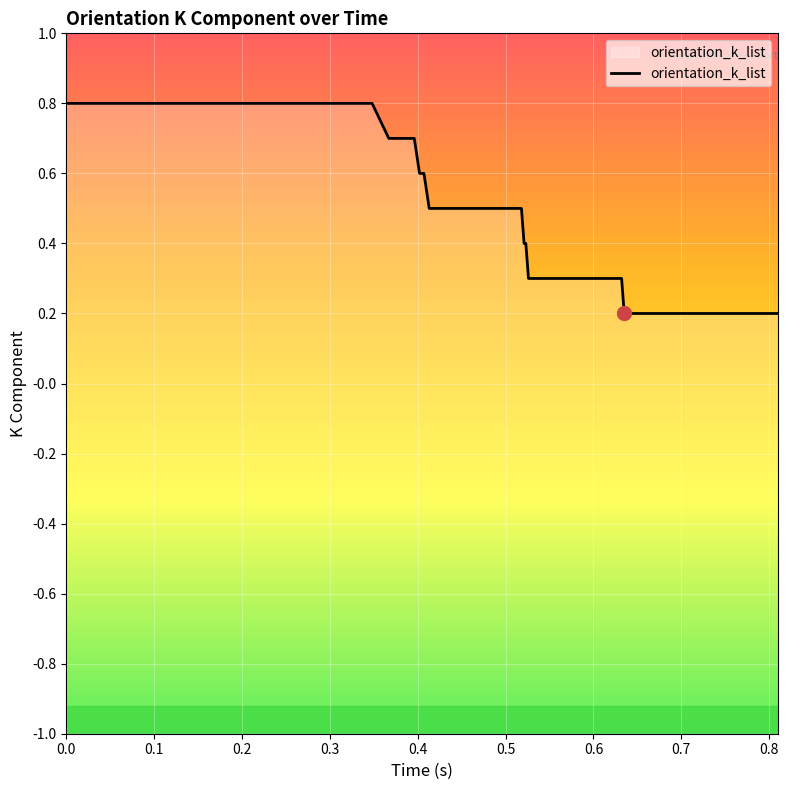

True or false: the data has more than 2 interior local peaks.

False